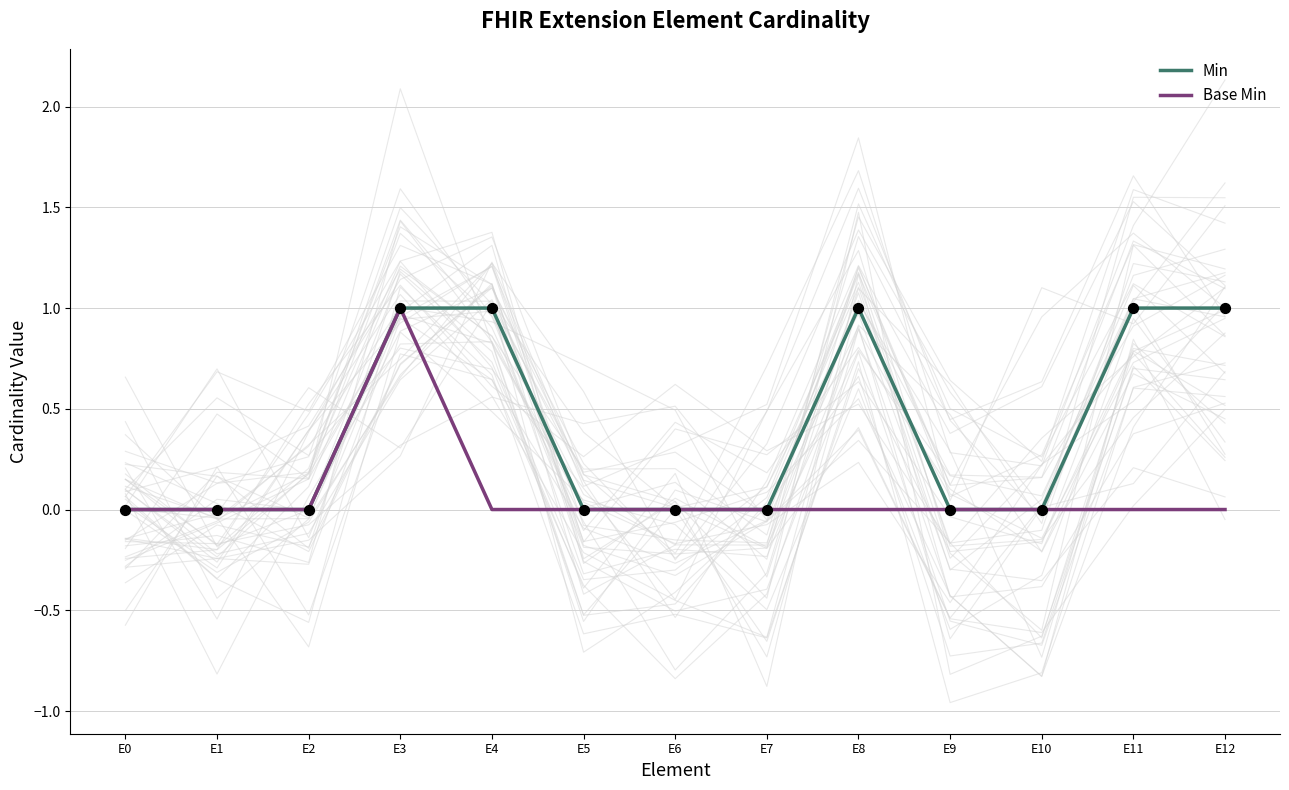

Which series has the widest spread of Y values?

Min